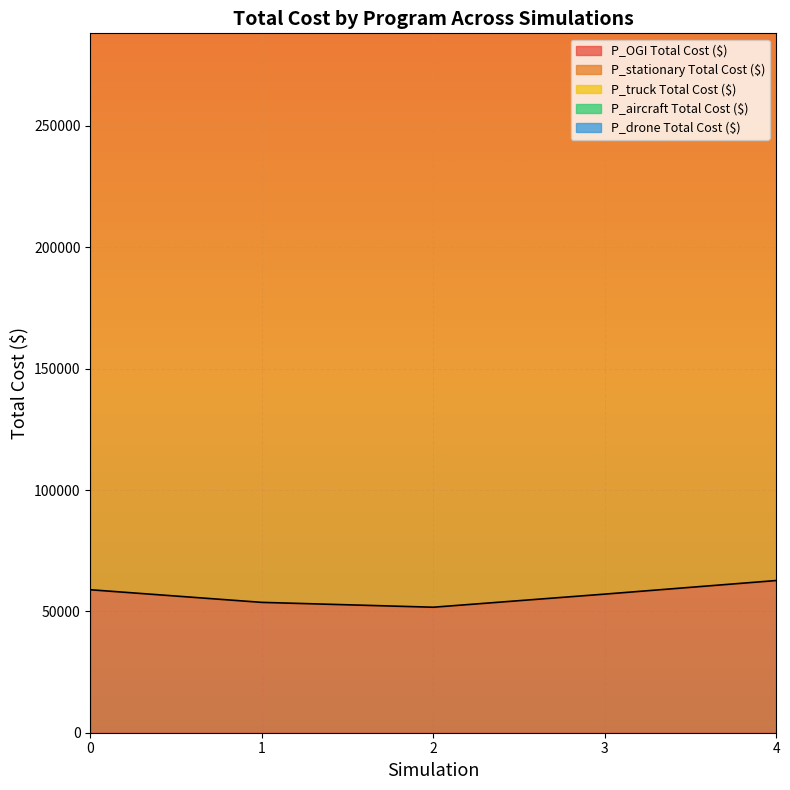

How many distinct data groups are displayed?

5